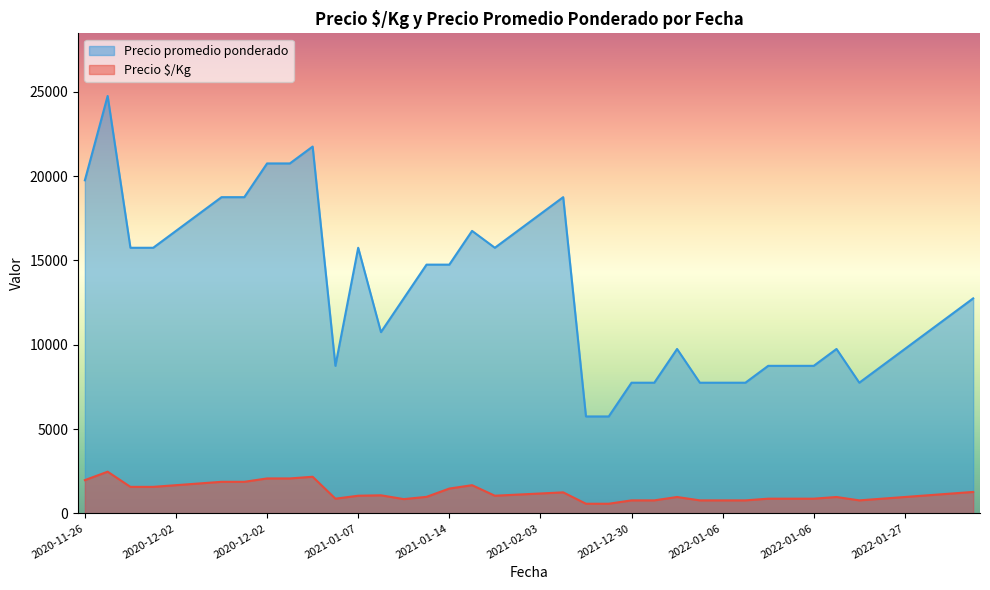

What is the sum of all Precio $/Kg values?

49458